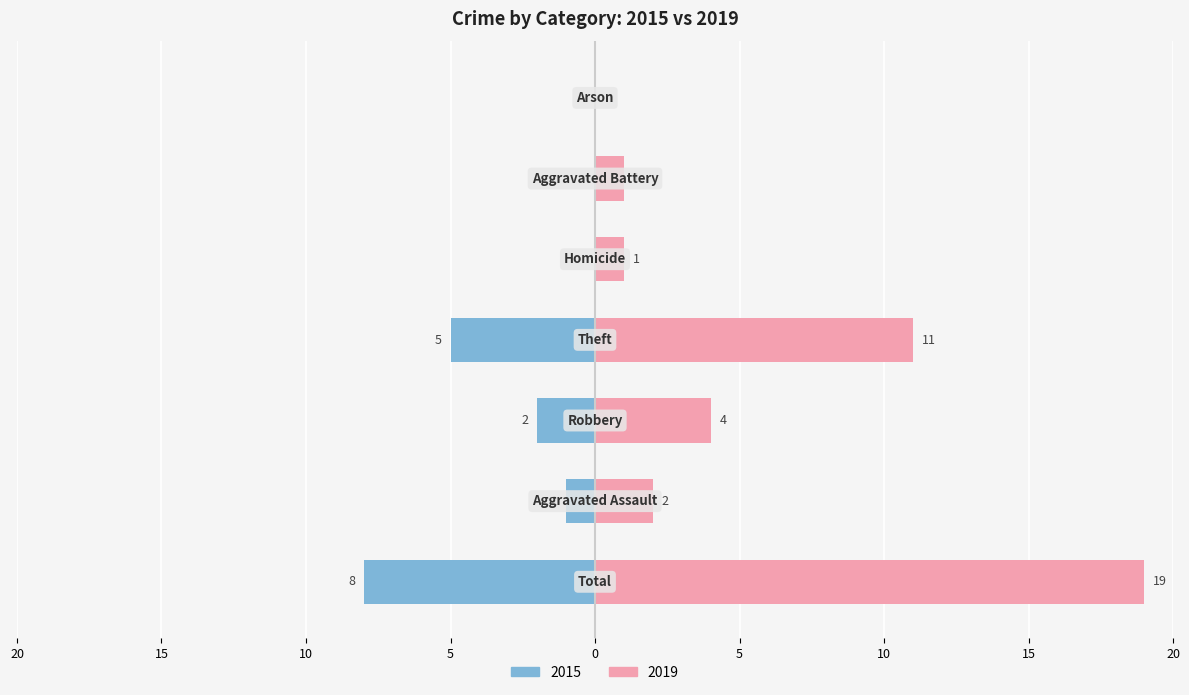

What is the label of the 1st bar from the left?

Total